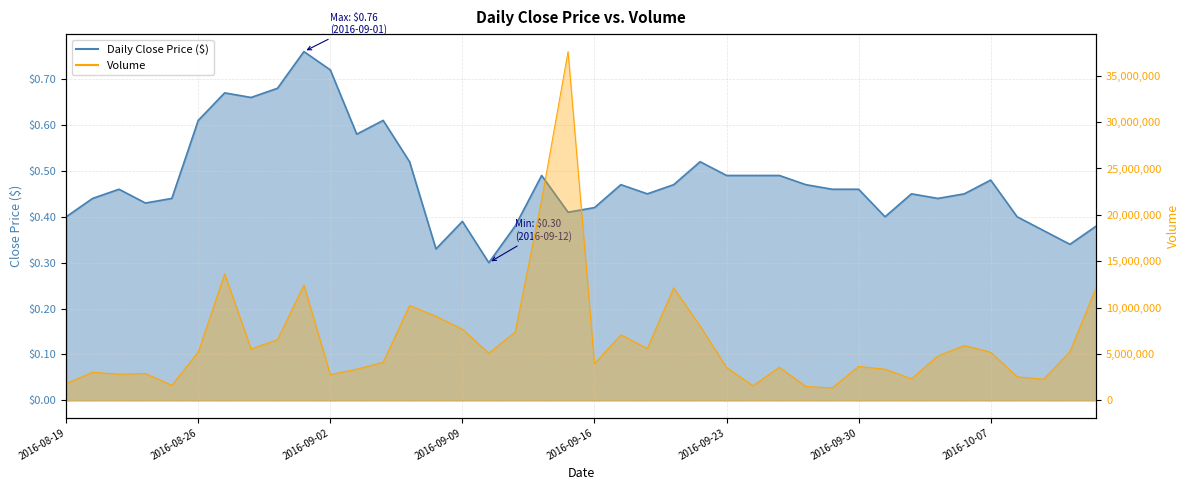

Is the value of Close at 2016-08-29 greater than the value of Volume at 2016-09-09?

No